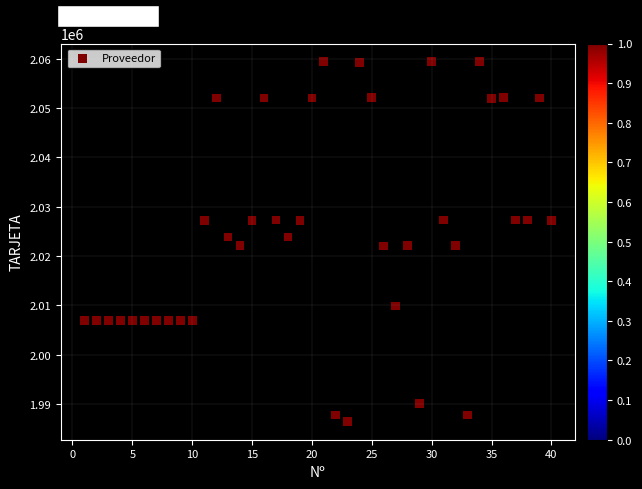

What is the range of X values (max minus min)?

39